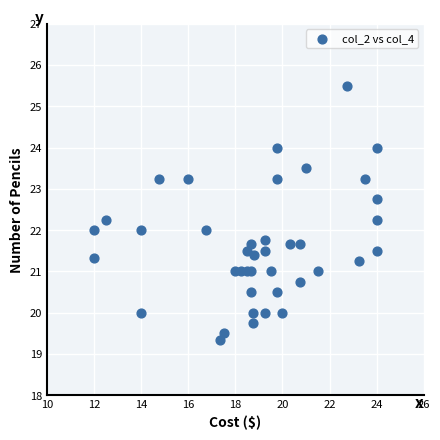

What is the range of X values (max minus min)?

12.0